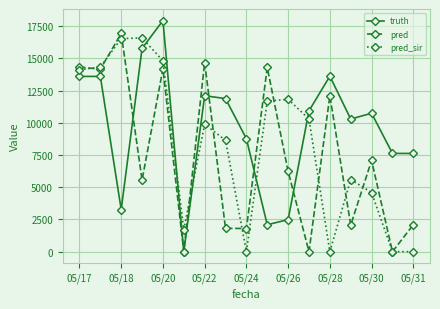

In pred_sir, how many points are higher than both neighbors (excluding endpoints)?

4